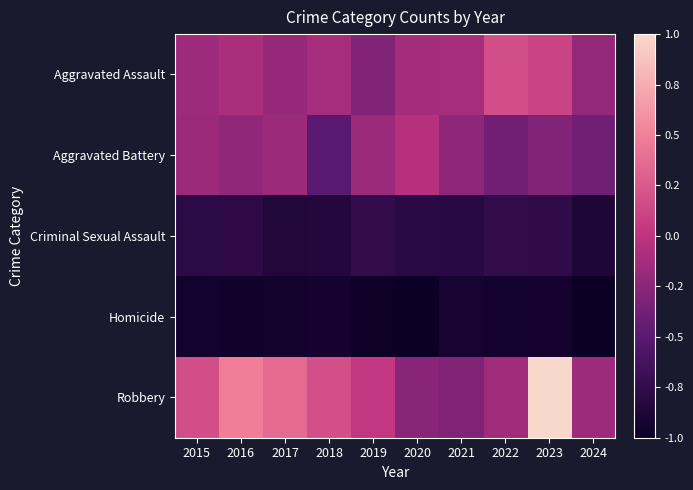

Which series has the widest spread of values?

Robbery